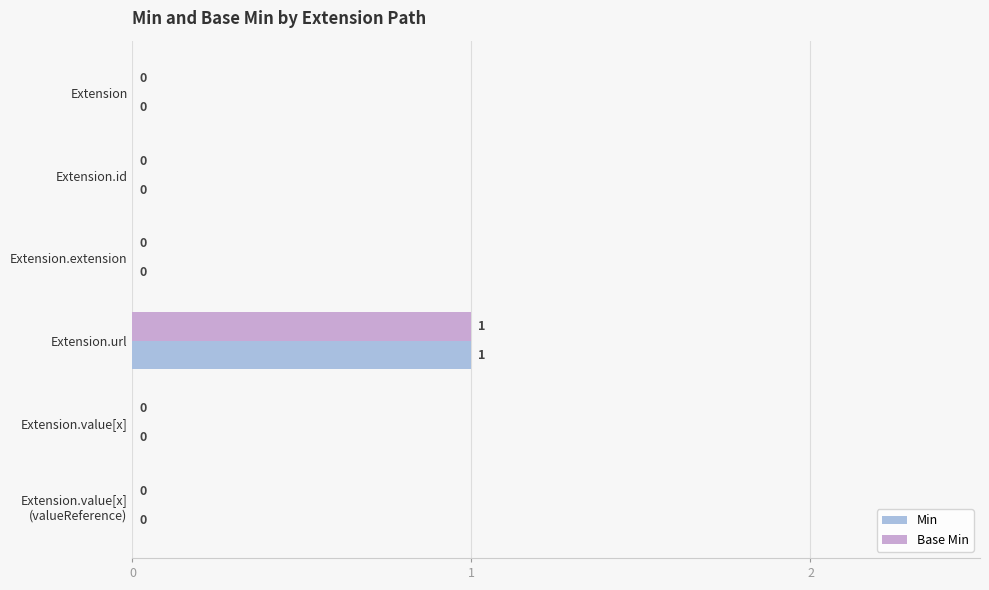

Which label corresponds to the largest value in the chart?

Extension.url